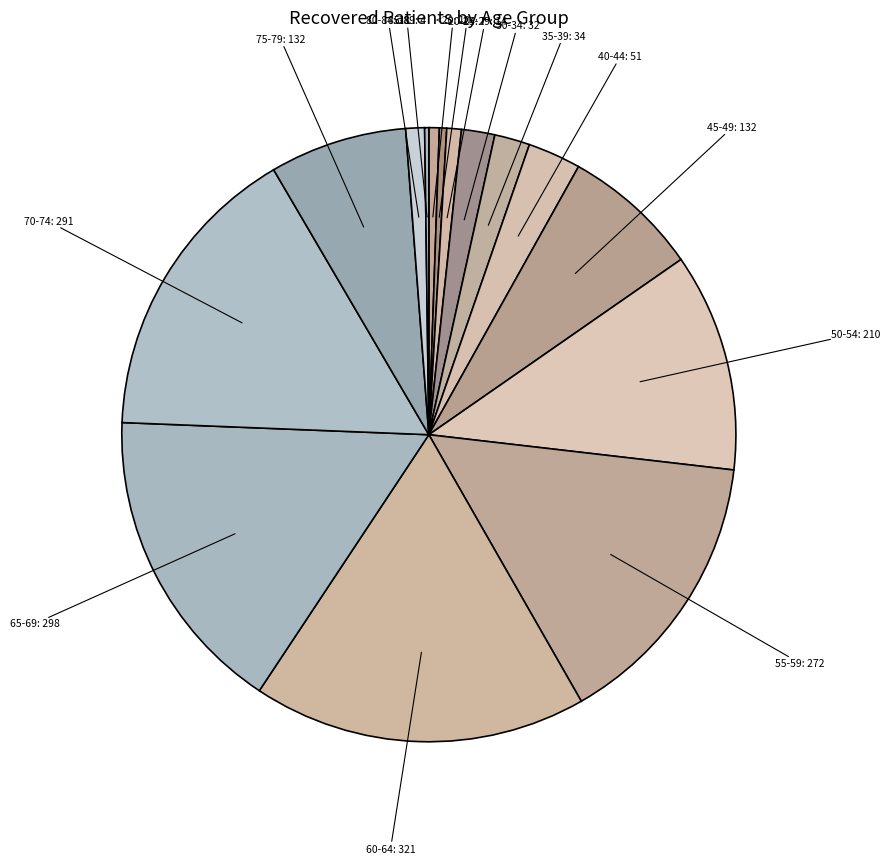

The 25-29 slice represents 8% of the pie. True or false?

False